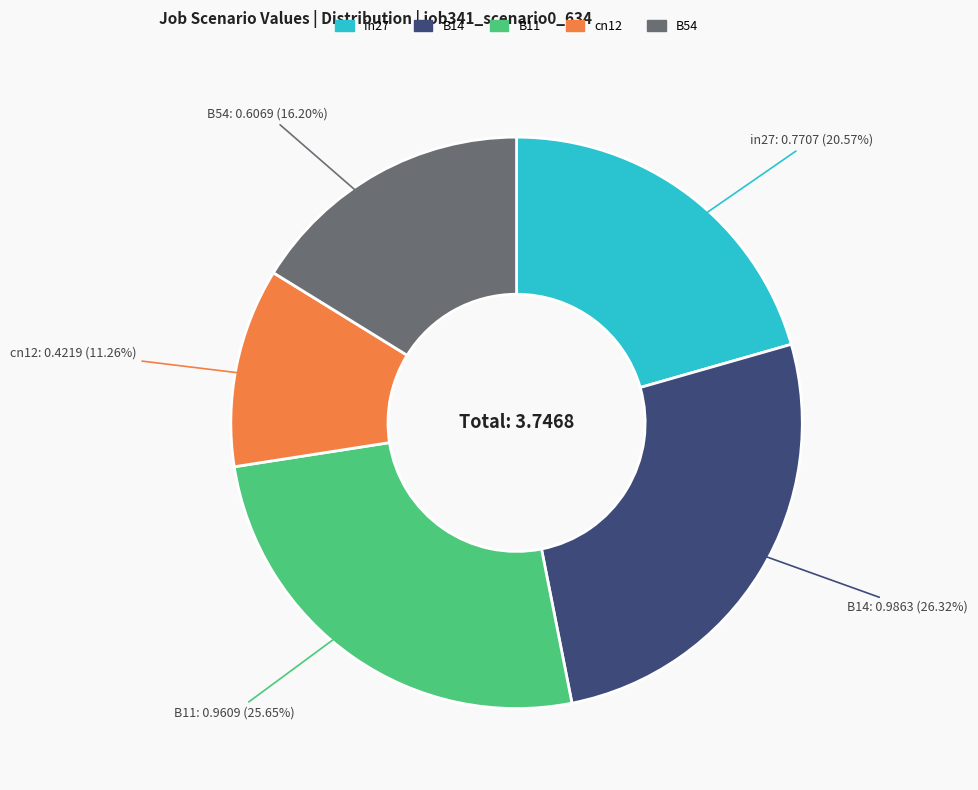

Rank the categories by value from highest to lowest.

B14, B11, in27, B54, cn12